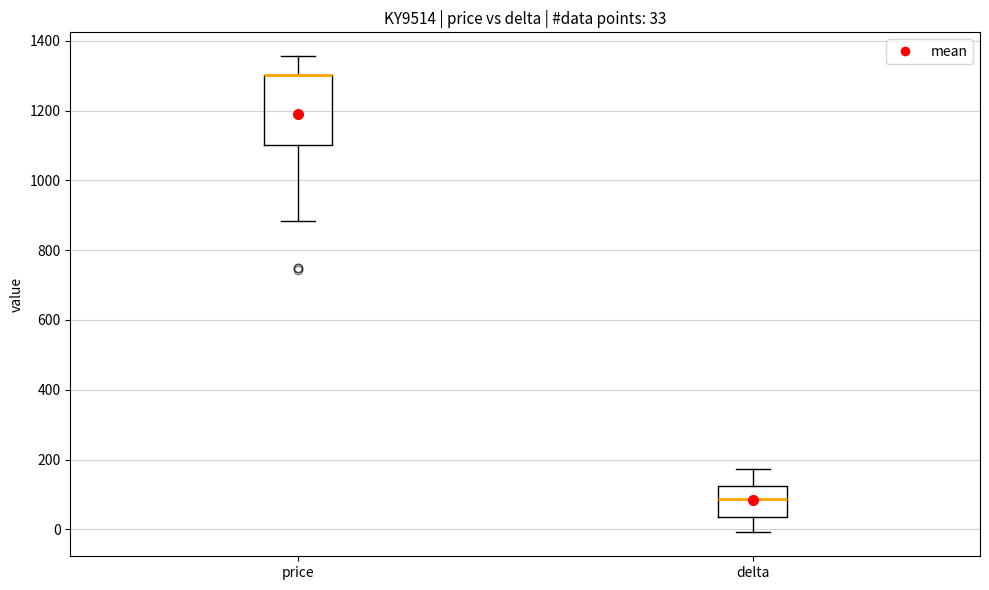

Comparing the boxes themselves (not the whiskers), which one is the tallest?

price